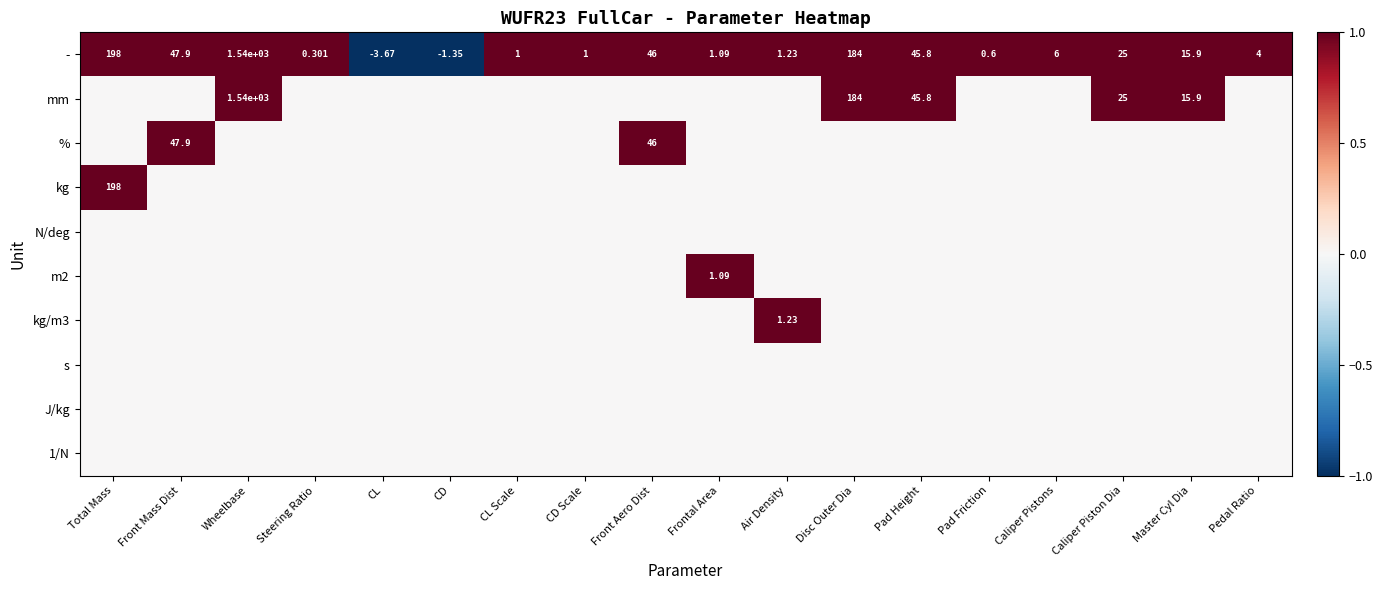

How many negative values does the - series have?

2